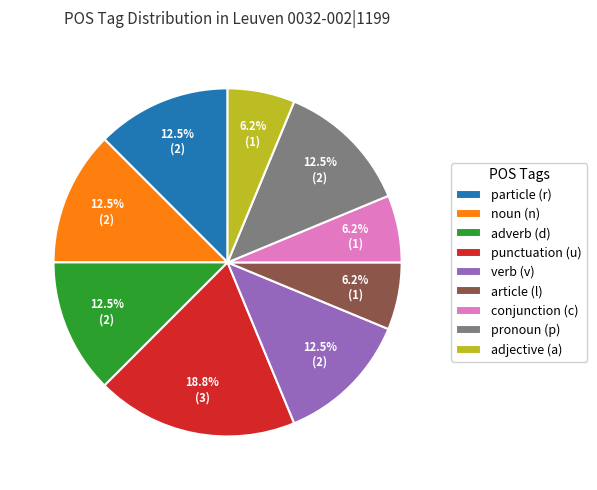

Which slice is the largest?

punctuation (u)